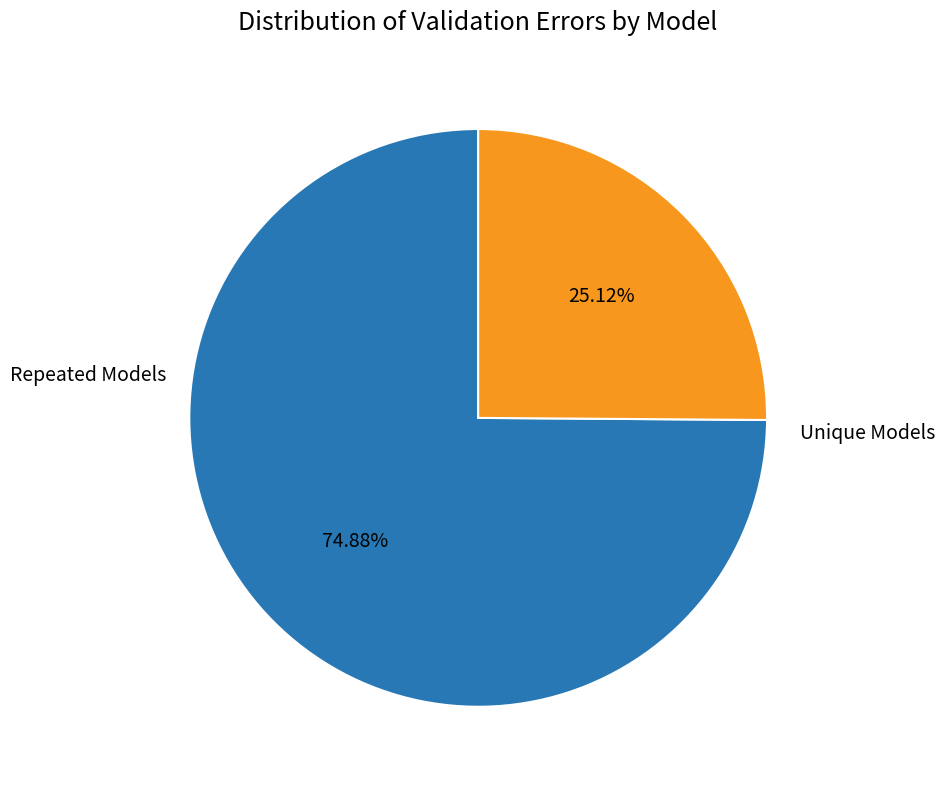

Rank the categories by value from lowest to highest.

Unique Models, Repeated Models